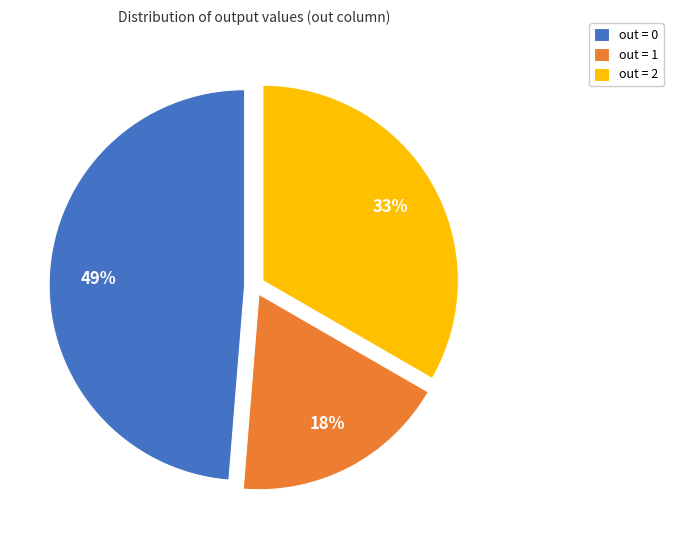

What percentage is the out = 2 slice, to the nearest percent?

33%